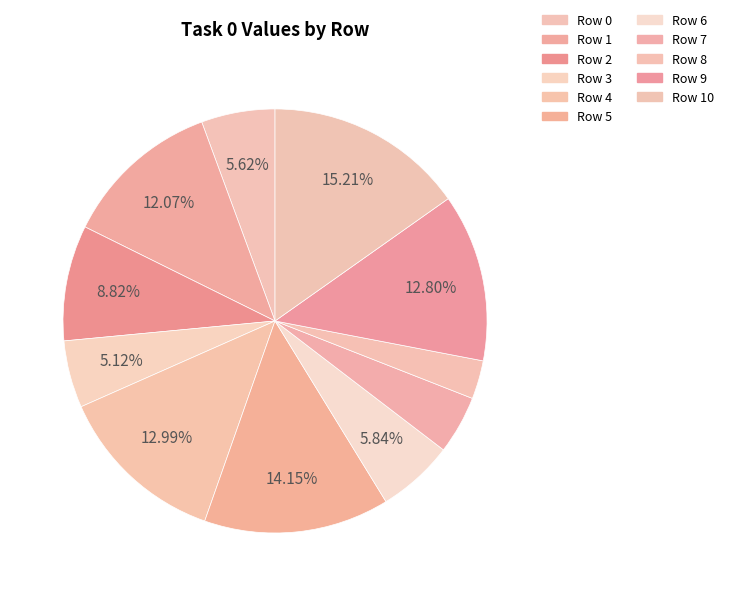

How many segments does this pie chart have?

11